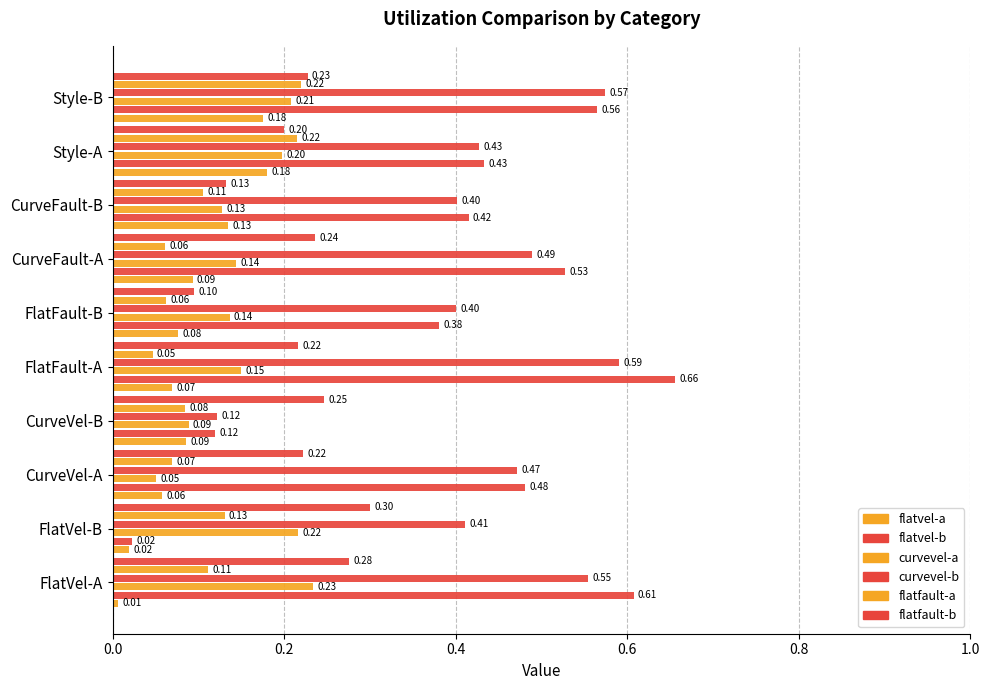

Count the number of categories in the chart.

10